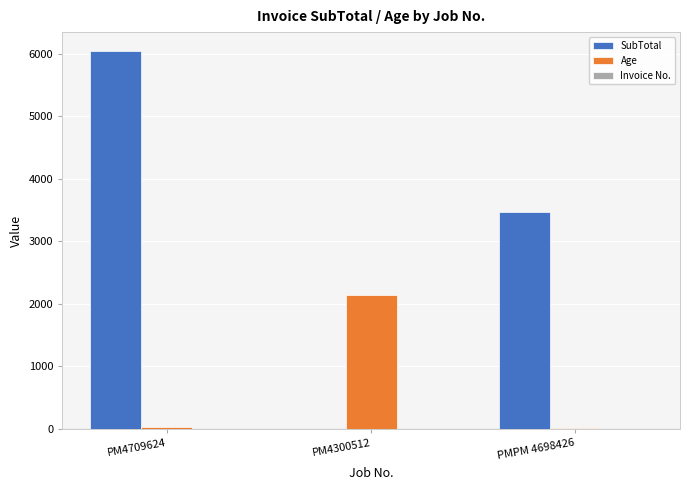

What is the total value across all series at PM4709624?

6067.5